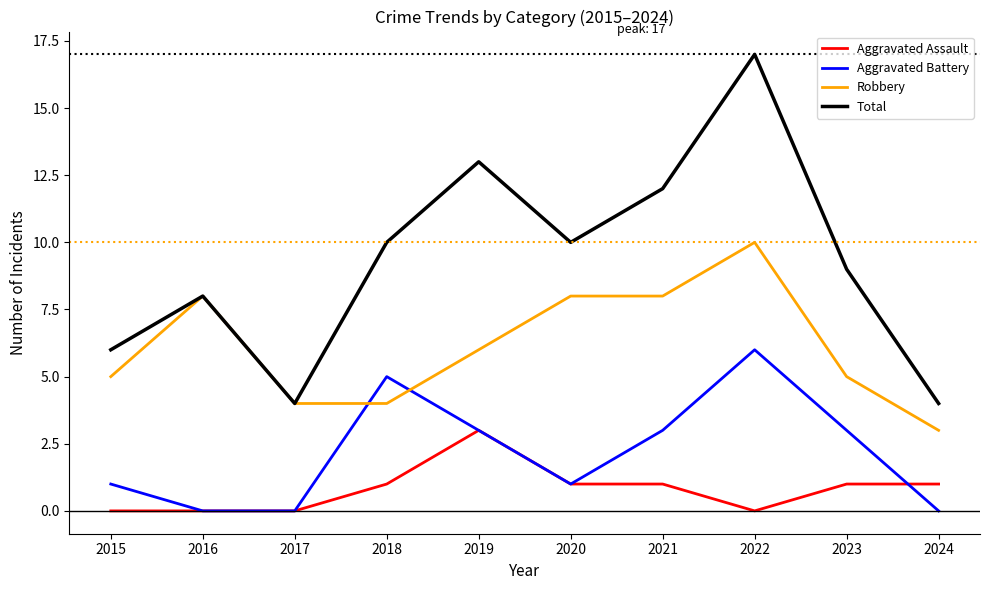

How many series are shown in this chart?

4